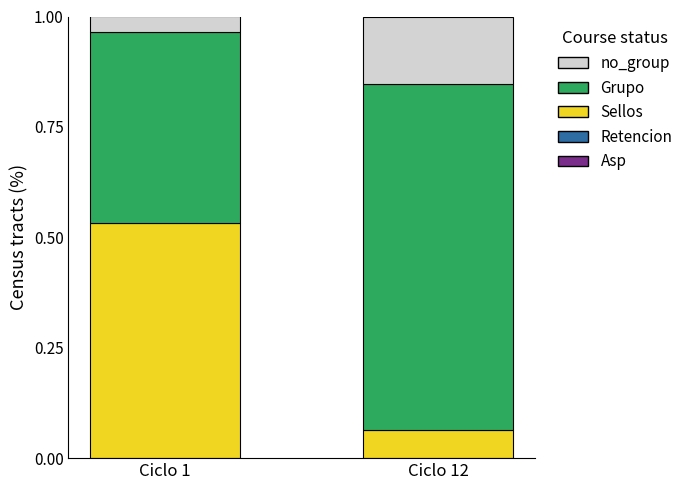

What is the total value across all series at Ciclo 12?

1.0